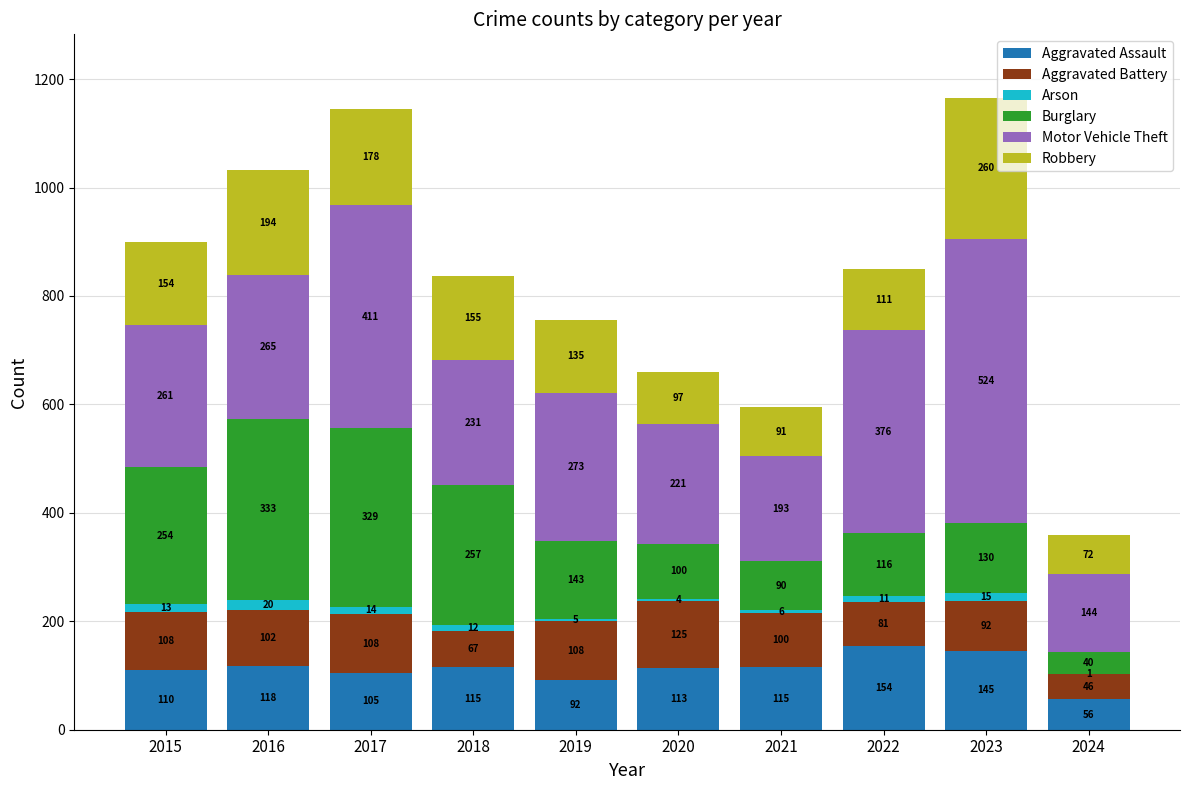

What is the total value across all series at 2020?

660